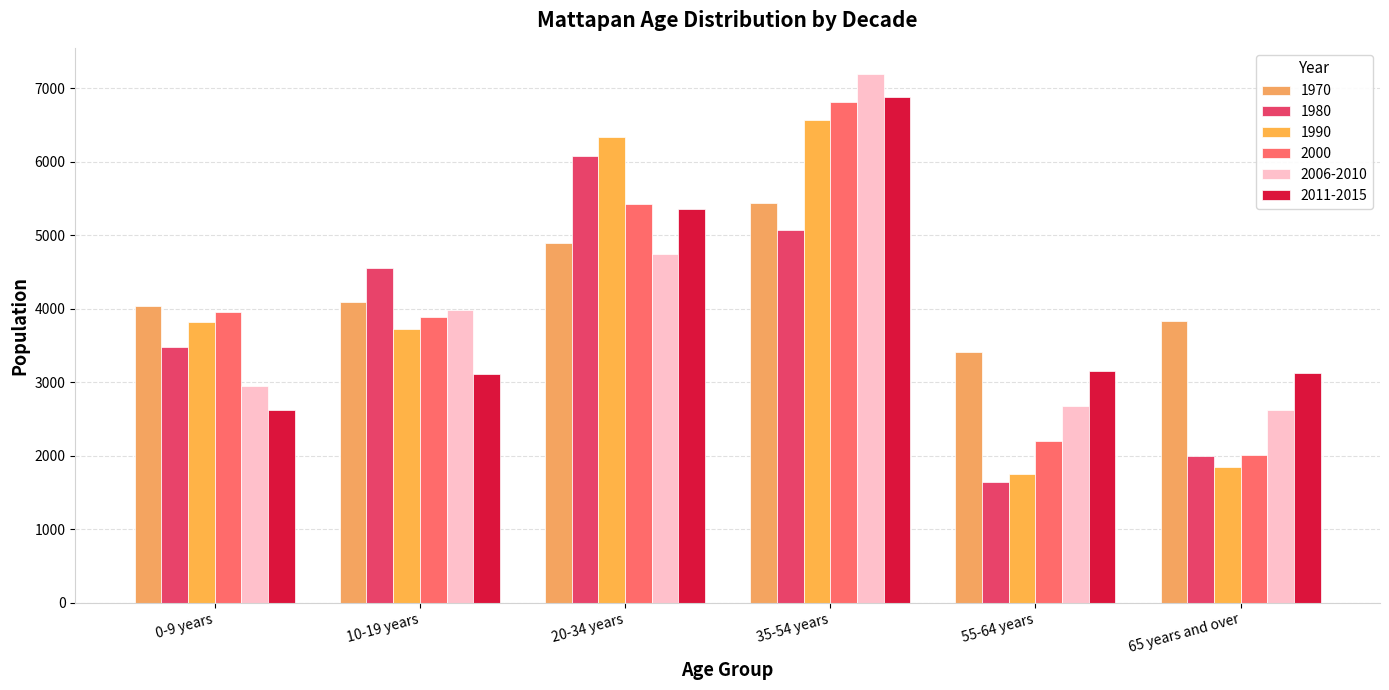

The value of 2000 at 0-9 years is 3952. True or false?

True